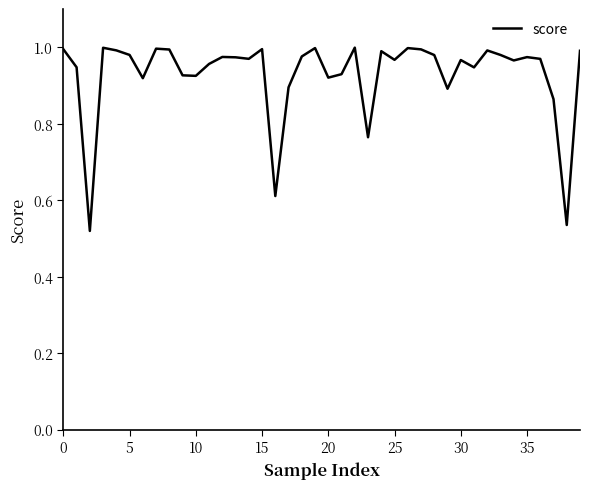

The value at 15 is 0.5. True or false?

False